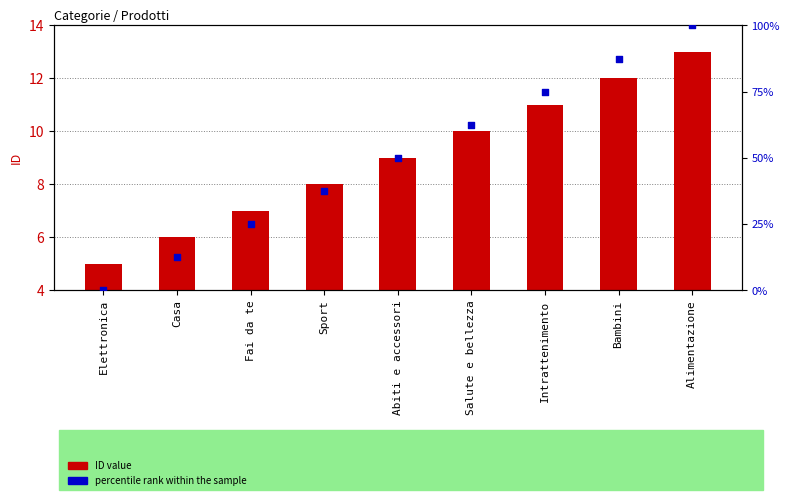

Which series reaches the maximum Y coordinate?

percentile rank within the sample